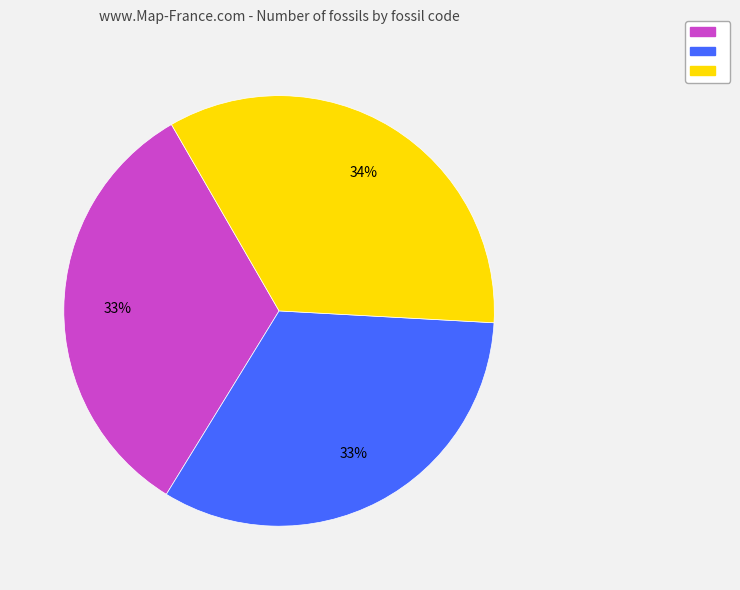

Is there any slice that represents more than half of the pie?

No